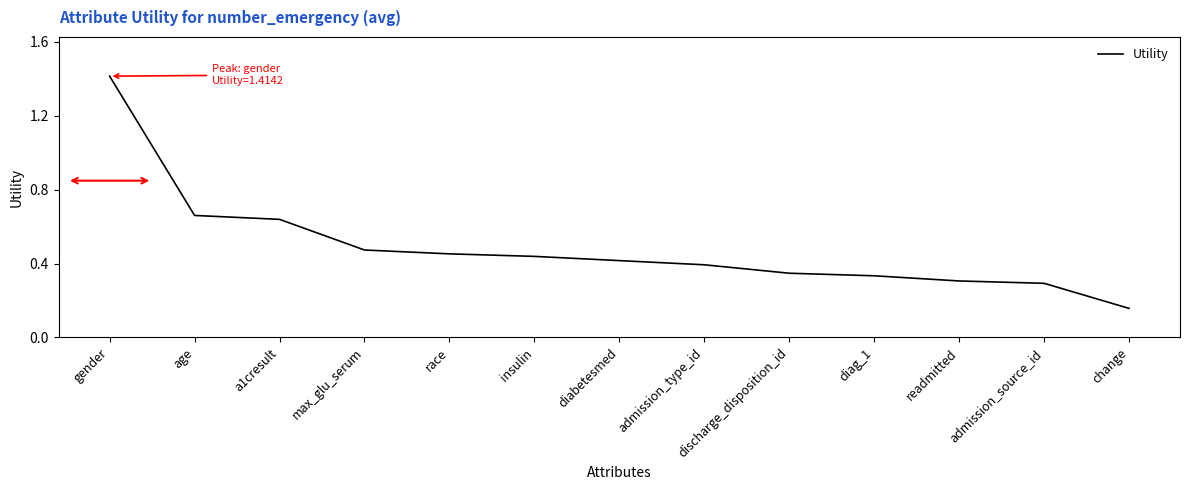

Which category has the highest value across all series?

gender